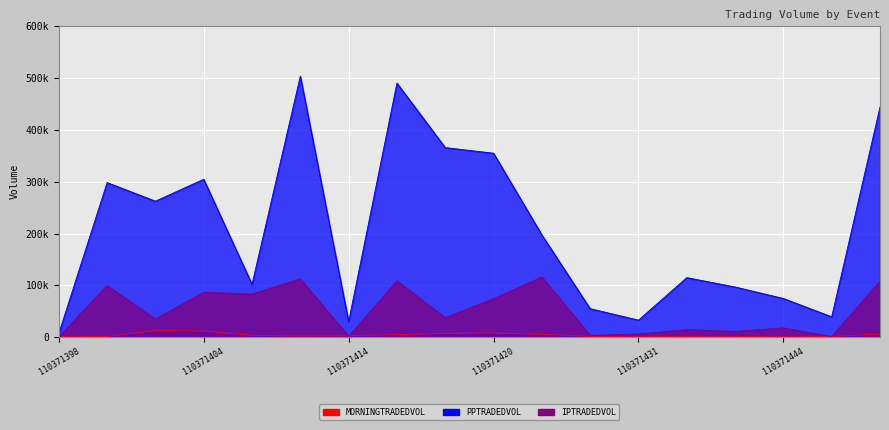

What is the average value of the PPTRADEDVOL series?

209718.6